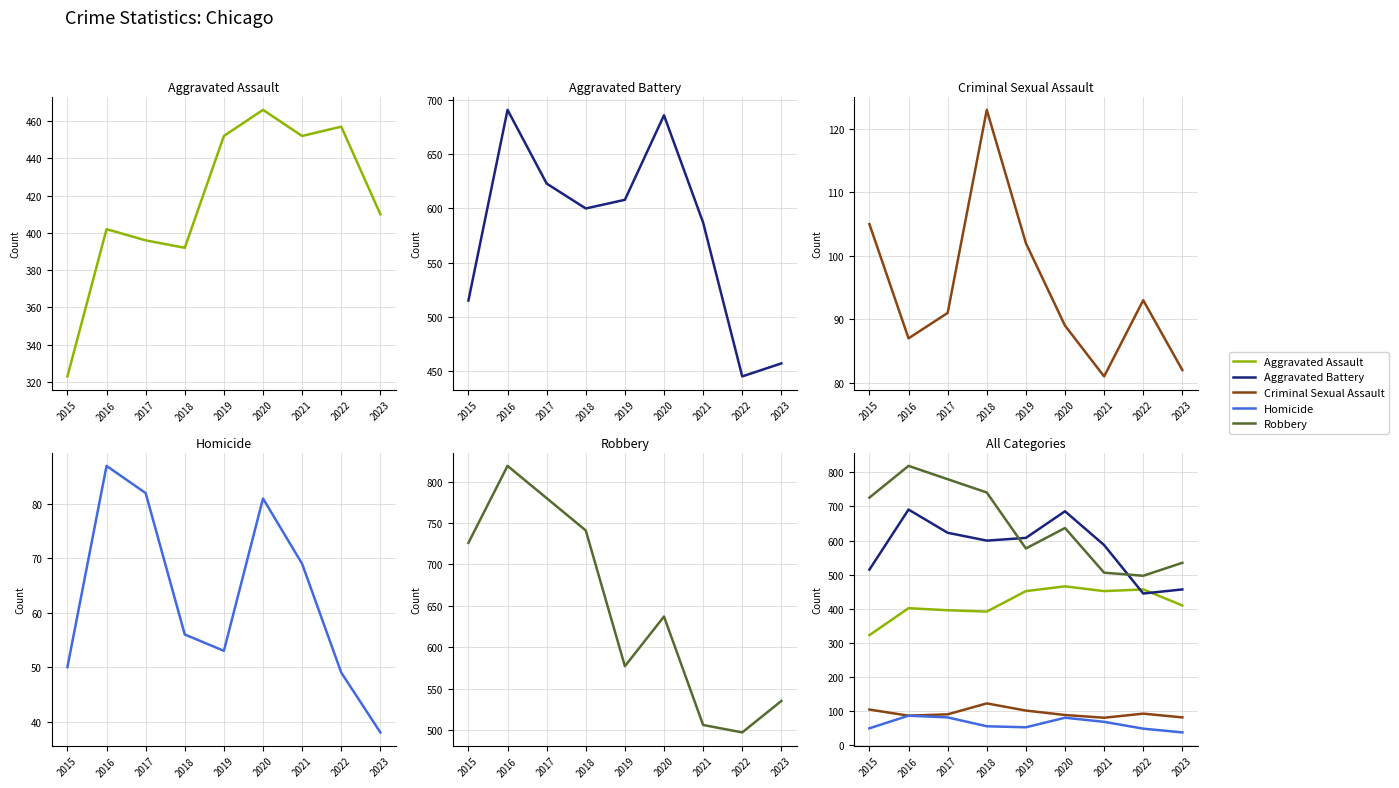

What is the total value across all series at 2022?

1541